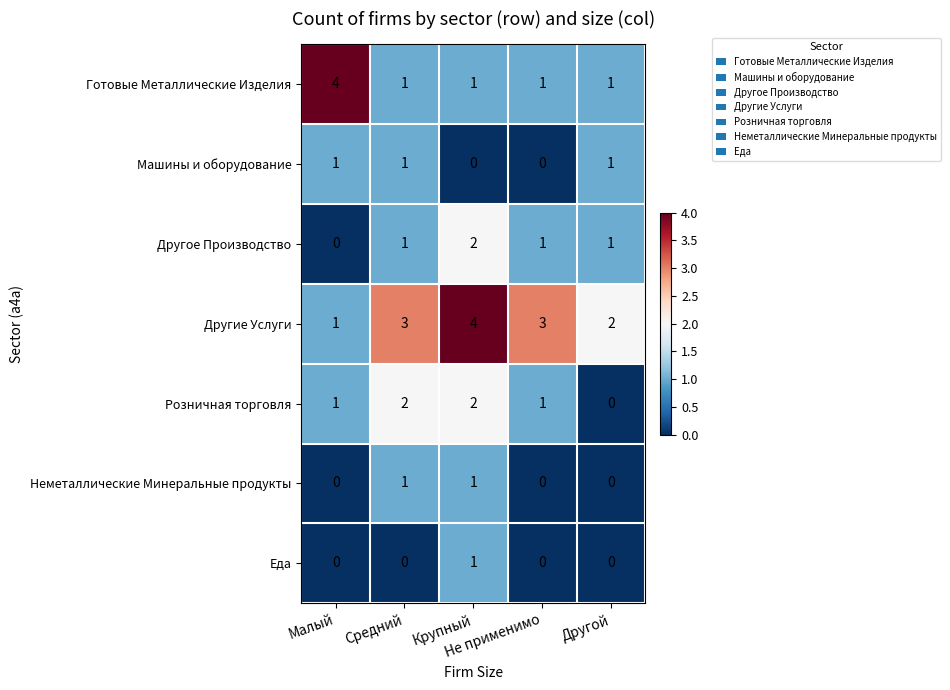

What is the total value across all series at Малый?

7